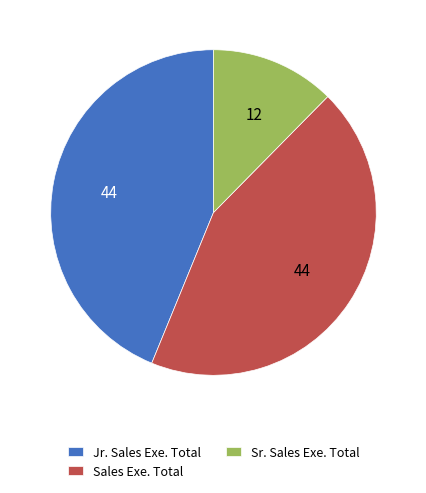

Is Sr. Sales Exe. Total the majority of the pie?

No